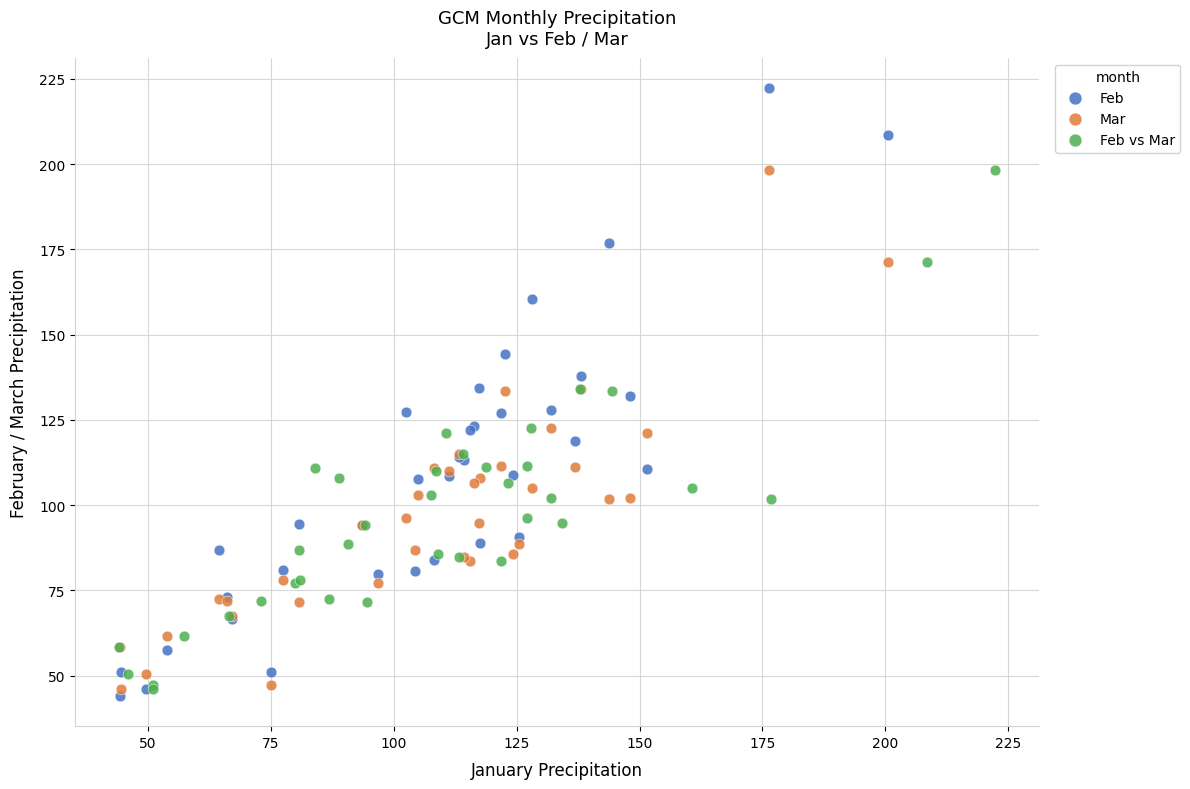

Which series has the largest Y range (max minus min)?

Feb